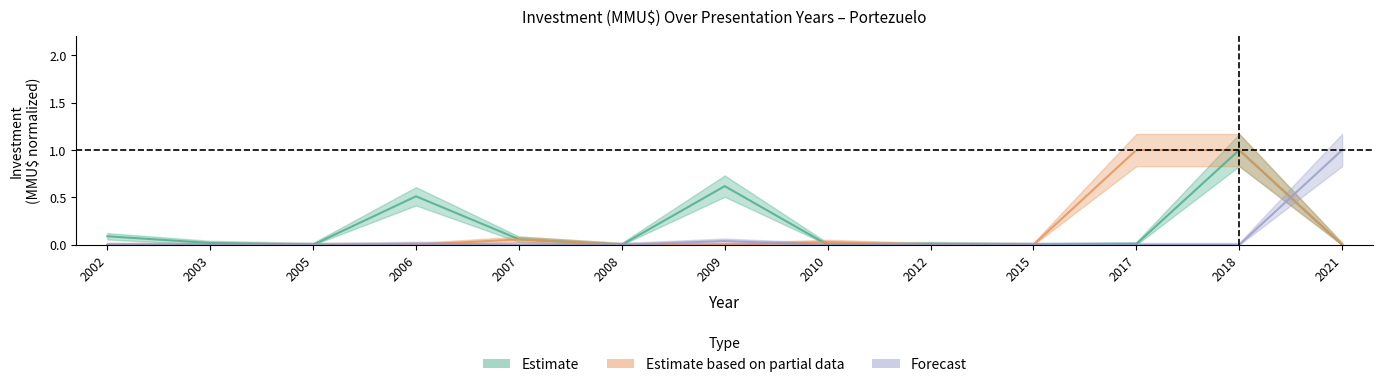

Reading left to right, transcribe all the data shown in this chart.

Estimate: 0.1	0.0	0.0	0.5	0.1	0.0	0.6	0.0	0.0	0.0	0.0	1.0	0.0
Estimate based on partial data: 0.0	0.0	0.0	0.0	0.1	0.0	0.0	0.0	0.0	0.0	1.0	1.0	0.0
Forecast: 0.0	0.0	0.0	0.0	0.0	0.0	0.0	0.0	0.0	0.0	0.0	0.0	1.0